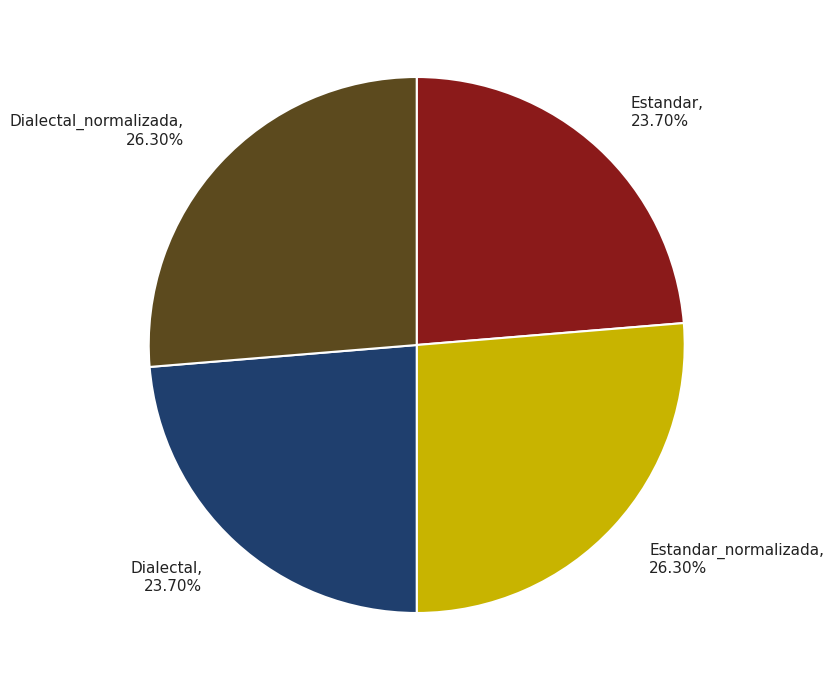

Approximately how many times larger is the value at Dialectal, 23.70% compared to Estandar, 23.70%?

1.0